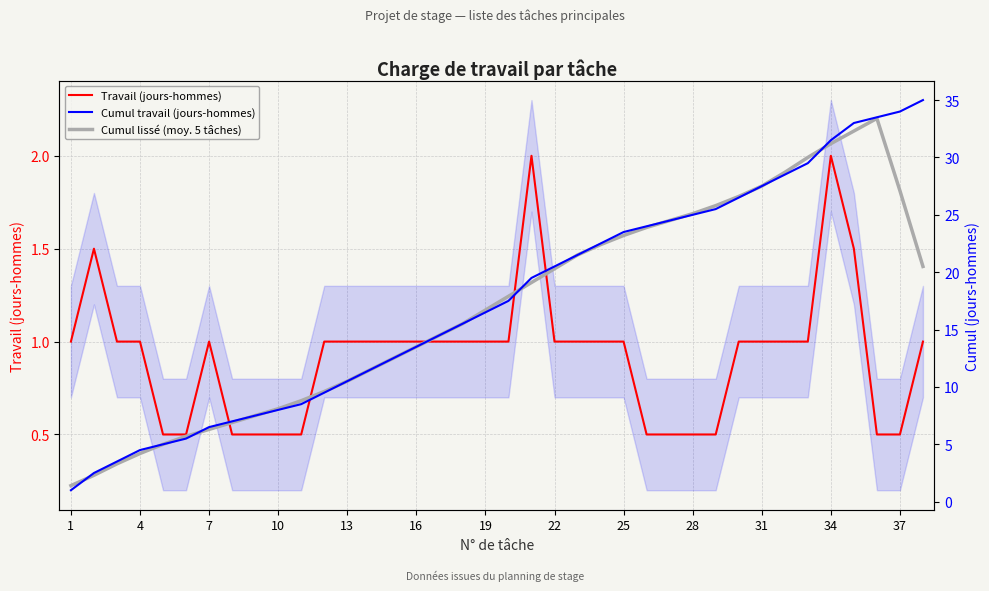

True or false: Travail (jours-hommes) has a value of 1.0 at 13.

True